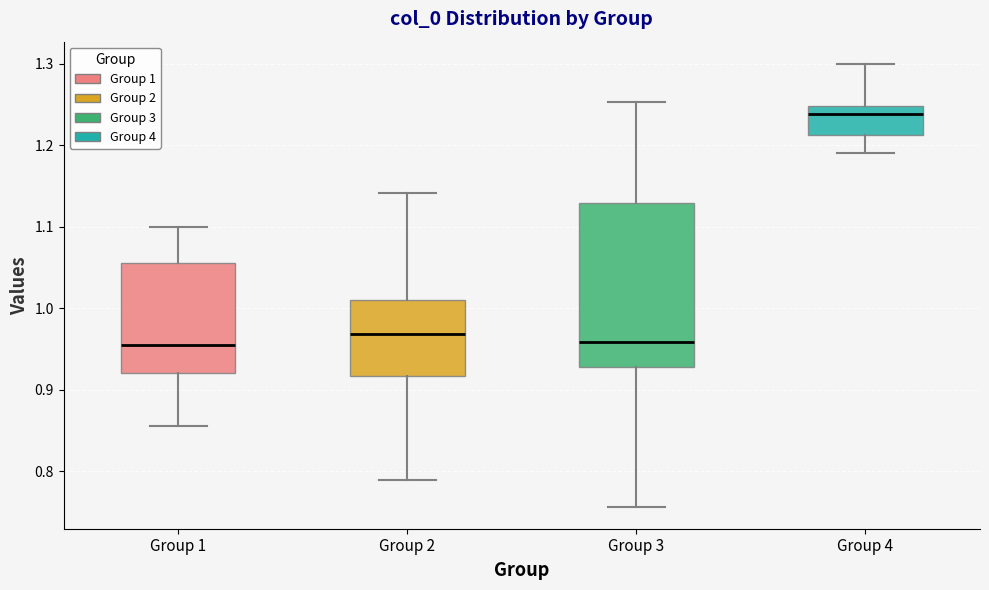

Where does the lower whisker of the box for Group 2 end on the y-axis? The values are not printed on the chart, so give them approximately, as read against the axis.

0.79